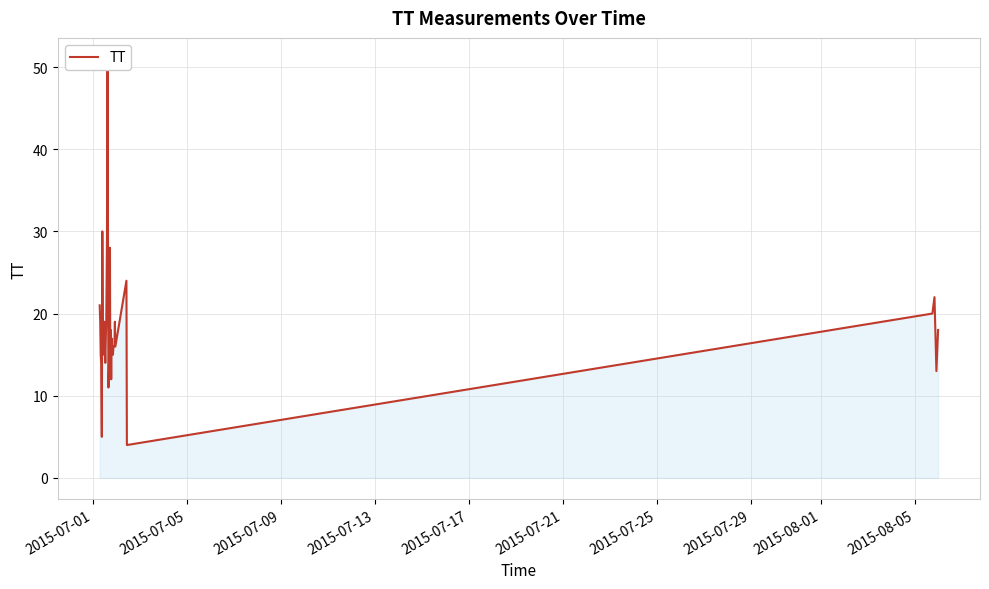

Reading left to right, what are all the values shown in this chart?

21	19	15	14	5	30	19	15	18	19	16	14	17	19	29	51	30	11	16	16	28	14	14	18	12	17	15	16	15	16	16	16	19	16	24	4	20	22	13	18